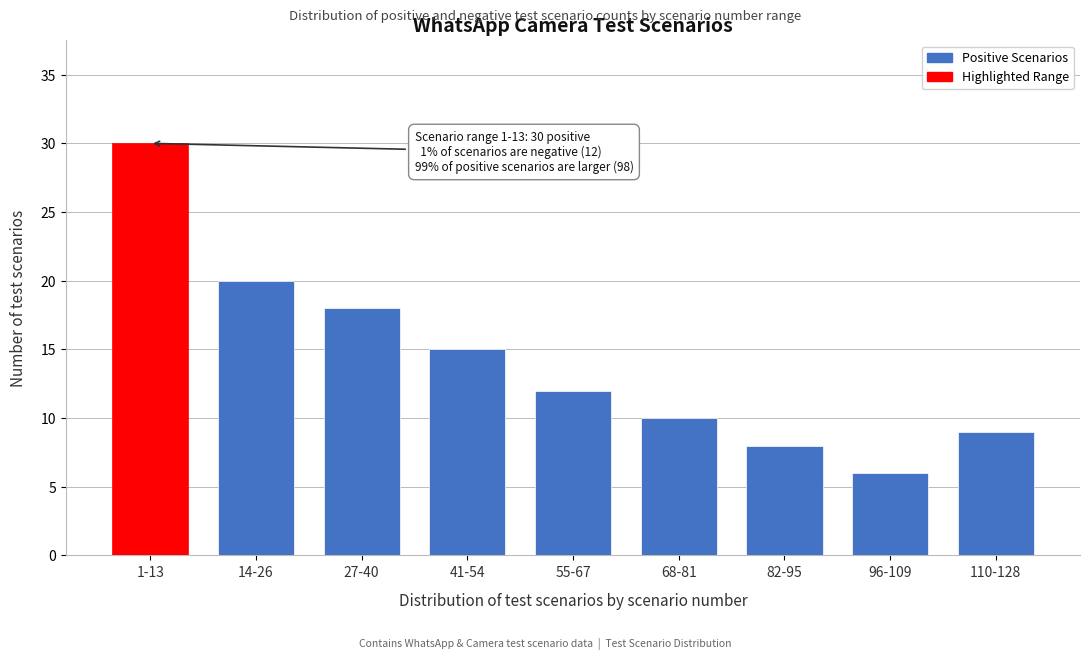

Reading left to right, transcribe all the data shown in this chart.

1-13=30	14-26=20	27-40=18	41-54=15	55-67=12	68-81=10	82-95=8	96-109=6	110-128=9